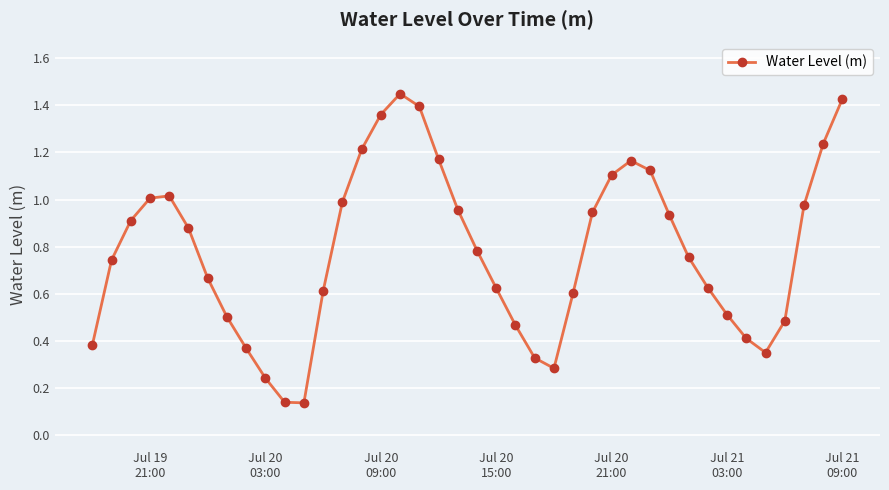

What is the sum of all values?

31.3